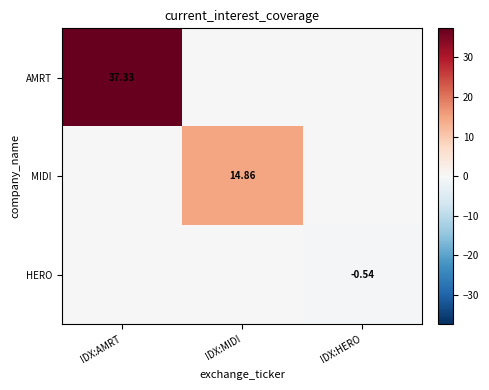

What is the spread (max minus min) of values at IDX:MIDI?

14.9